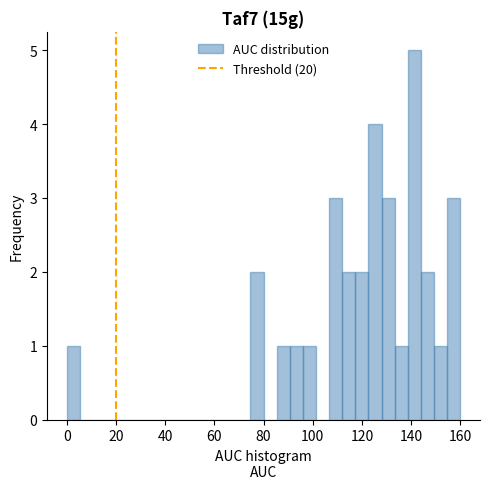

Around what value on the x-axis is the tallest bar? Give the approximate position of its centre, as read against the axis.

142